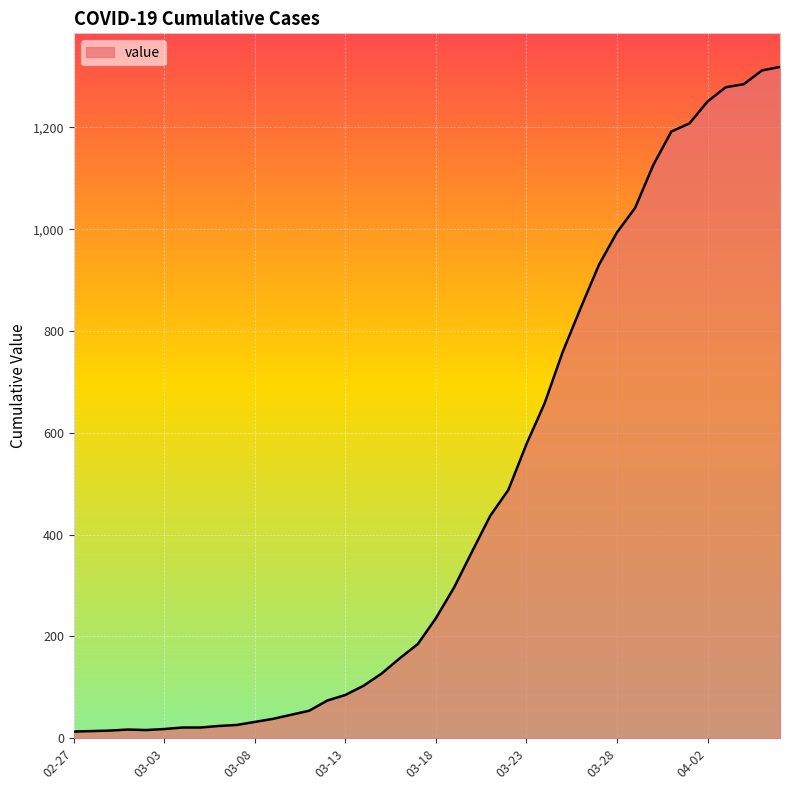

What is the maximum value shown in the chart?

1319